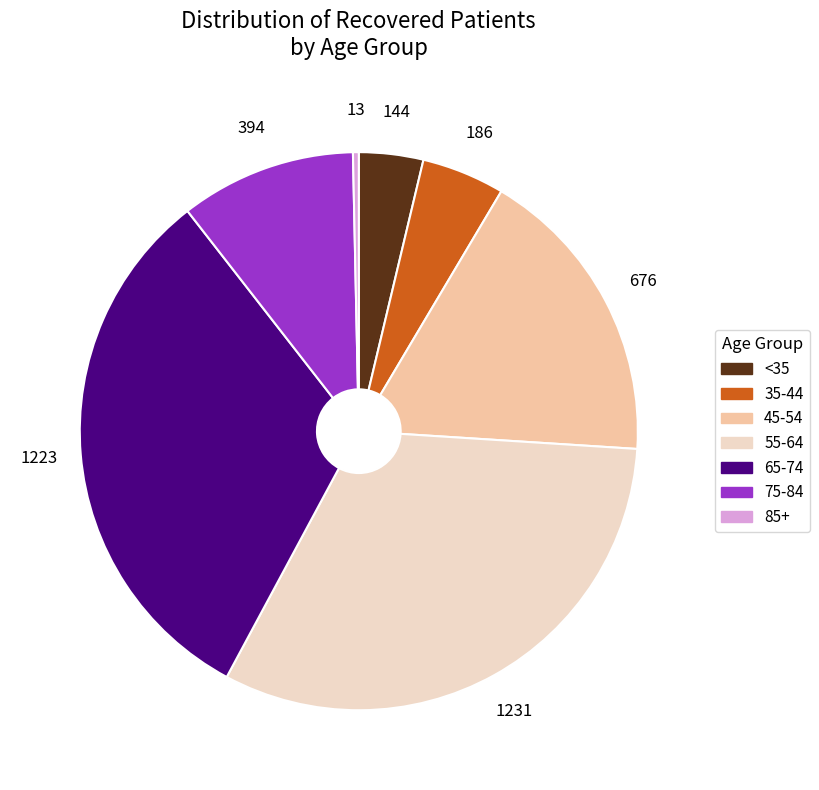

Does any single category account for the majority?

No